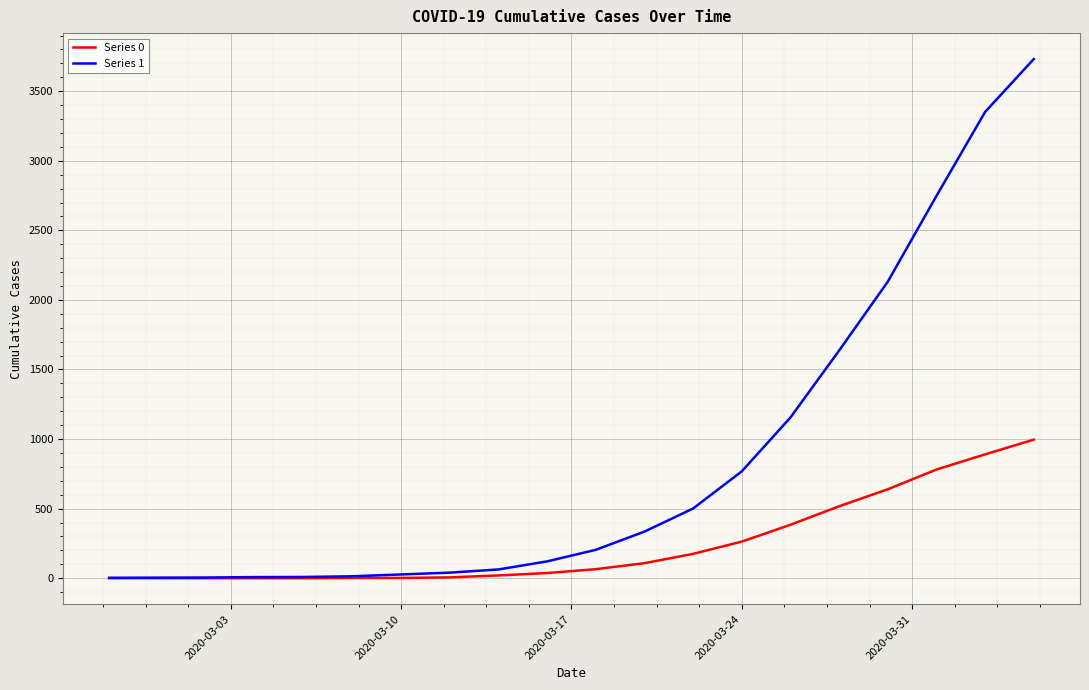

Which series has the largest total across all categories?

Series 1